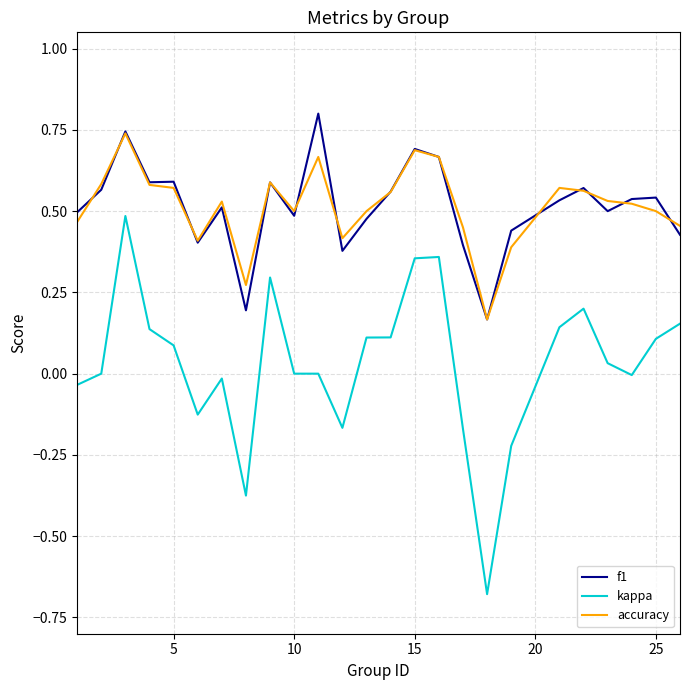

True or false: kappa and f1 intersect in this chart.

False